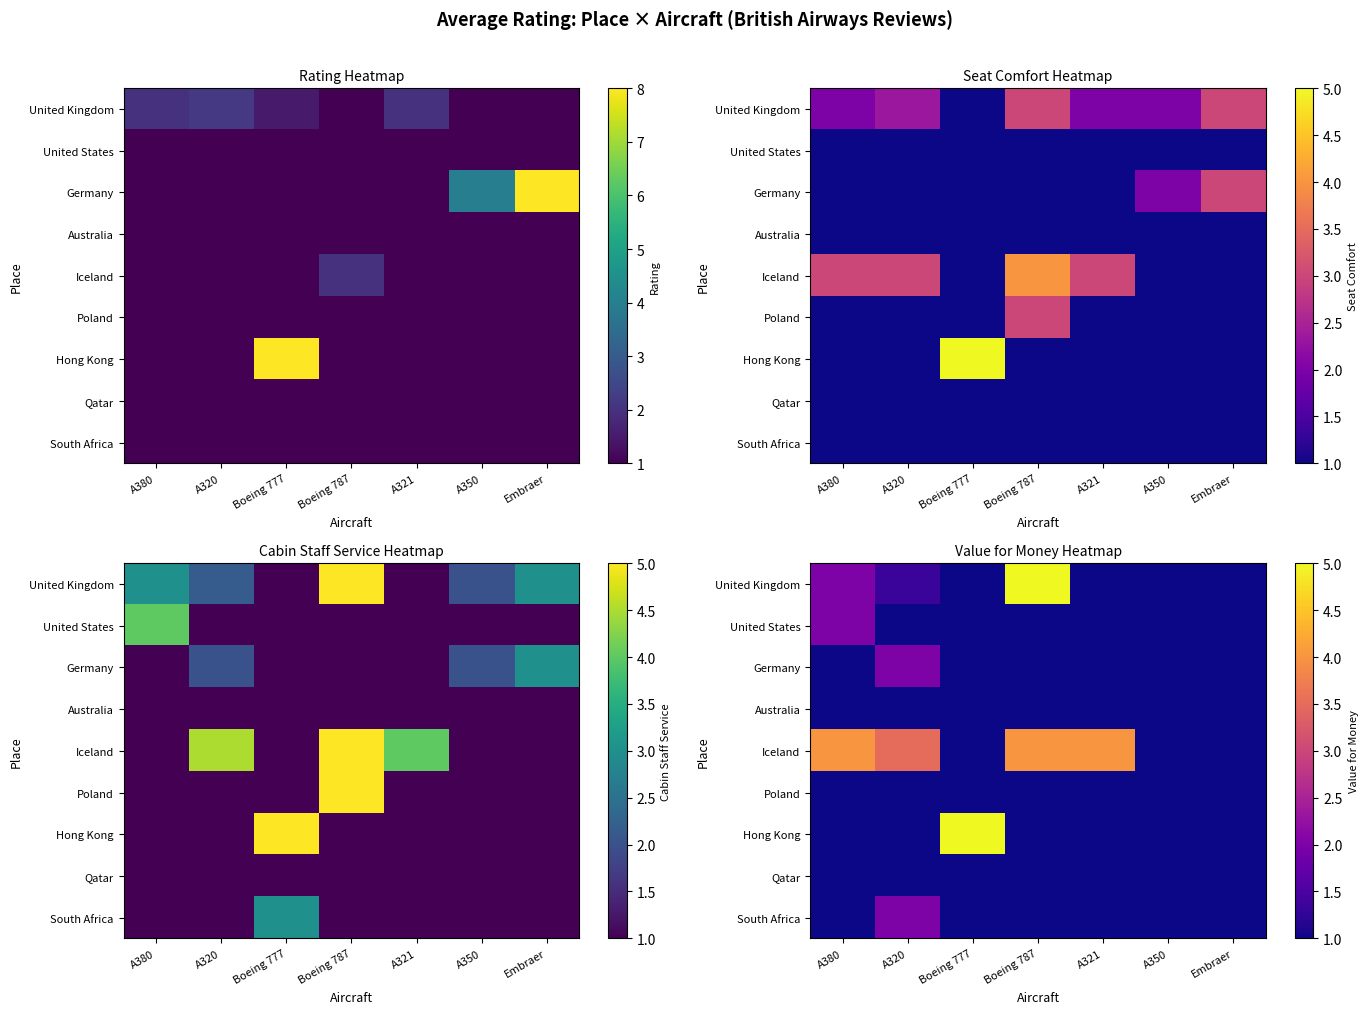

Rank the categories by Germany value from lowest to highest.

A380, Boeing 777, Boeing 787, A321, A350, Embraer, A320